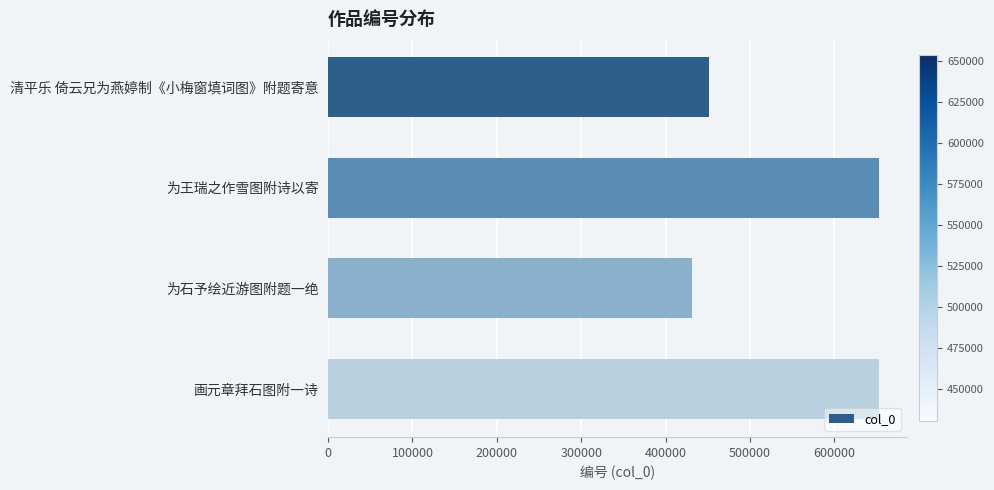

What is the sum of the values at 为王瑞之作雪图附诗以寄 and 清平乐 倚云兄为燕婷制《小梅窗填词图》附题寄意?

1105142